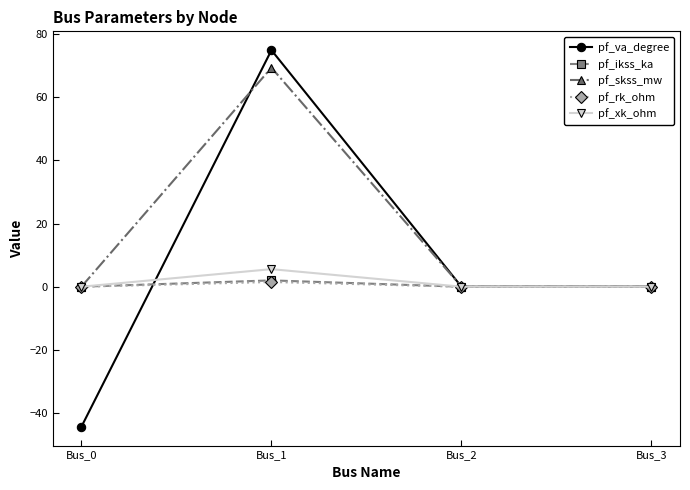

Reading right to left, transcribe all the data shown in this chart.

pf_va_degree: 0.0	0.0	75.0	-44.4
pf_ikss_ka: 0.0	0.0	2.0	0.0
pf_skss_mw: 0.0	0.0	69.4	0.0
pf_rk_ohm: 0.0	0.0	1.5	0.0
pf_xk_ohm: 0.0	0.0	5.6	0.0